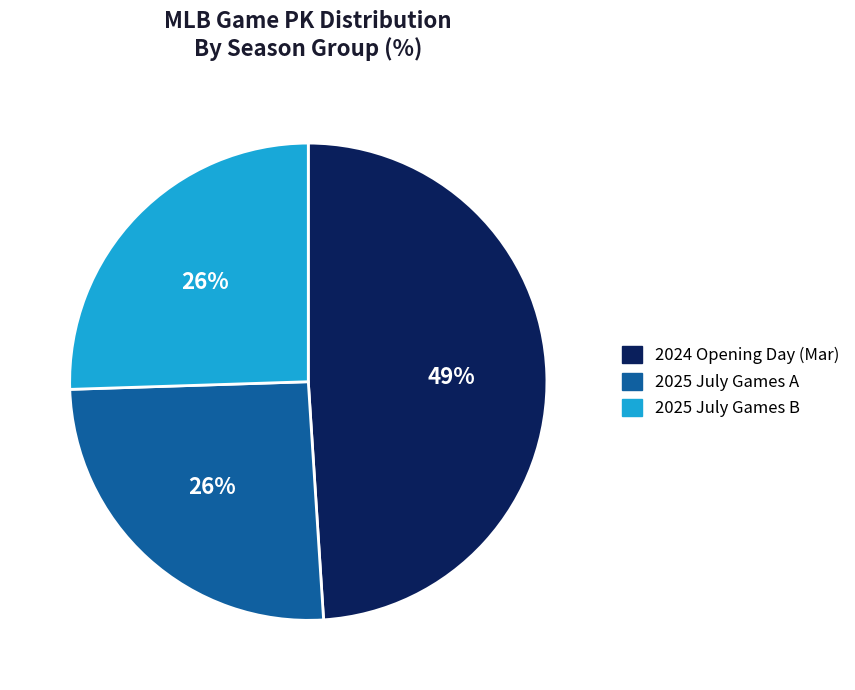

Does any single category account for the majority?

No